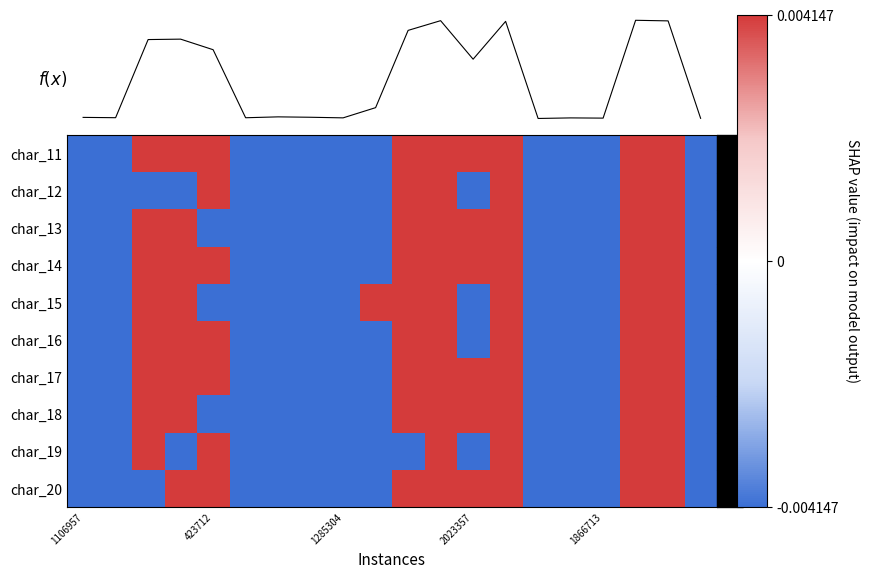

Count the char_17 values in the range 0 to 1.

9